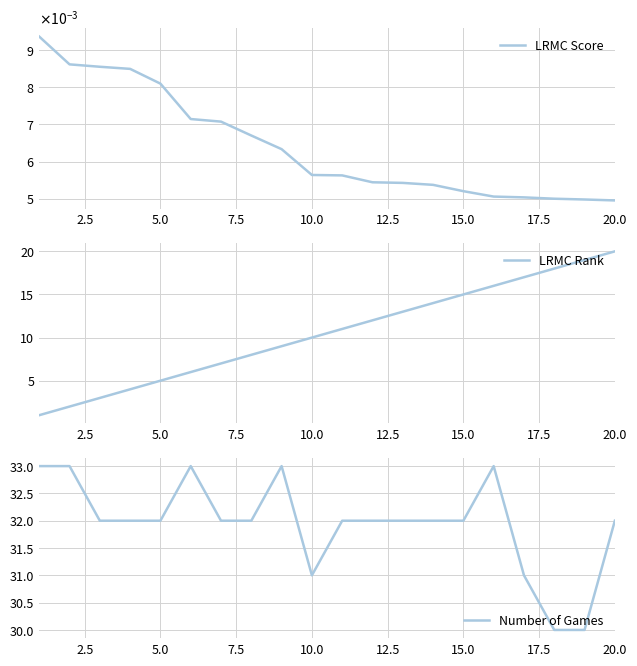

What is the value of the LRMC Rank point at the 17th from the left?

17.0